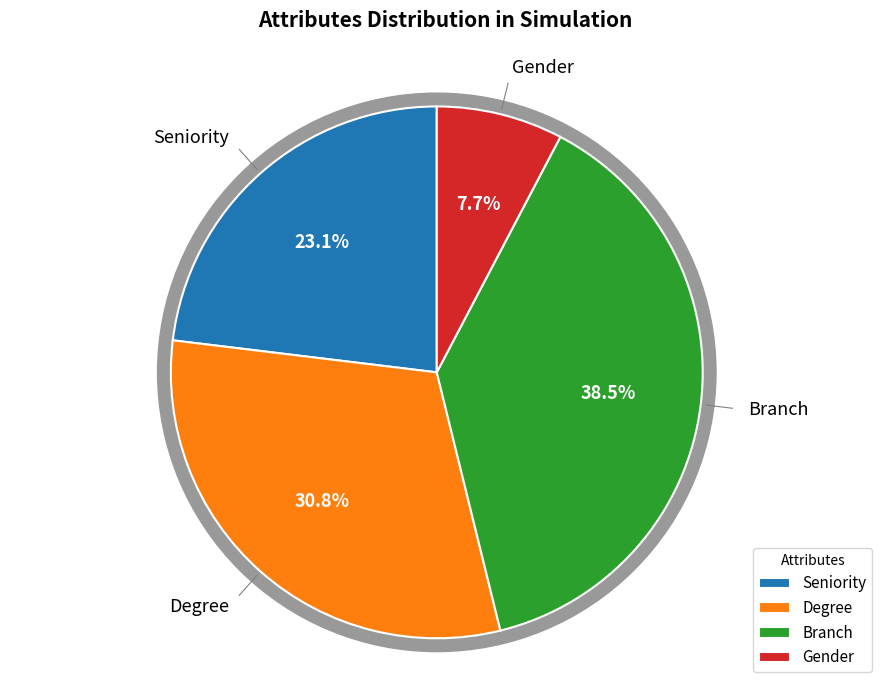

What is the change in value from Branch to Gender?

-4